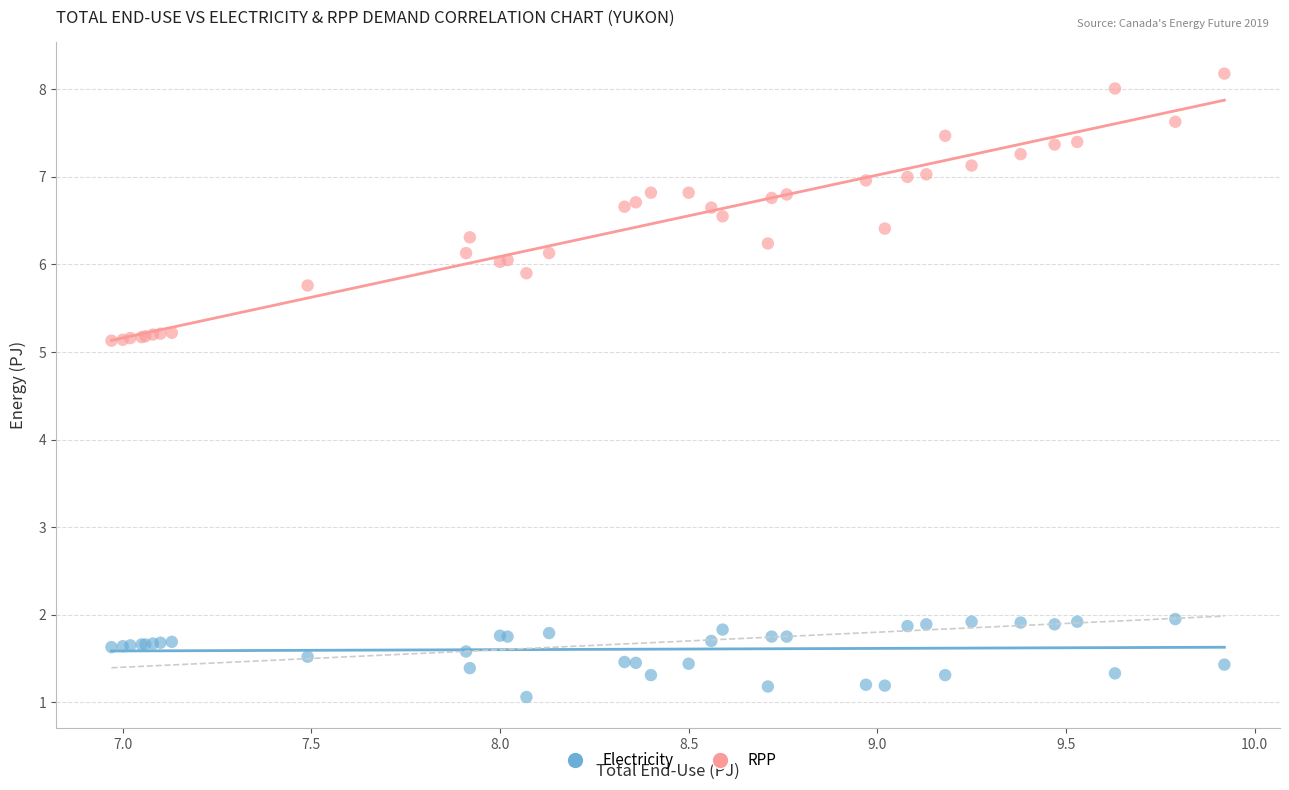

What is the X range (max minus min) for the scatter plot?

3.0